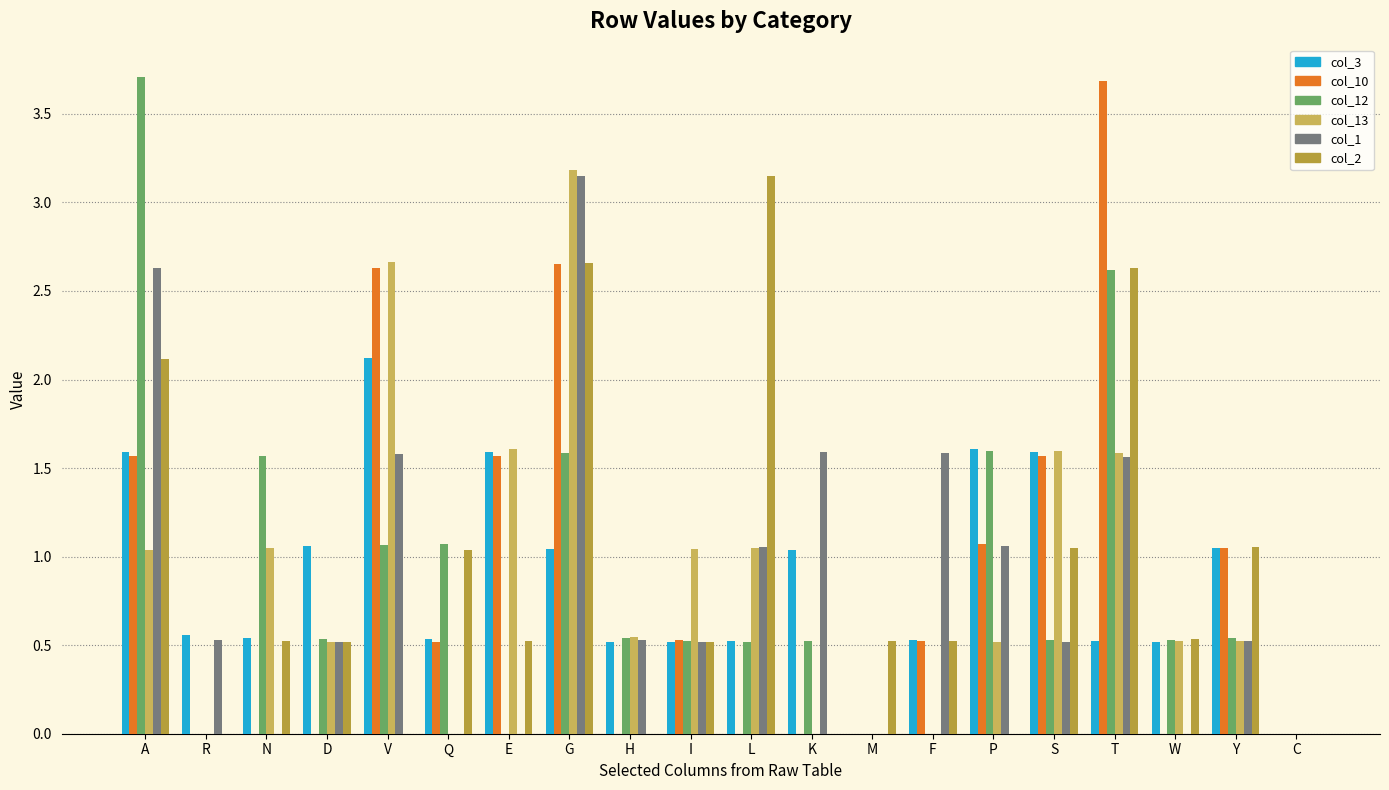

Are the bars horizontal?

No